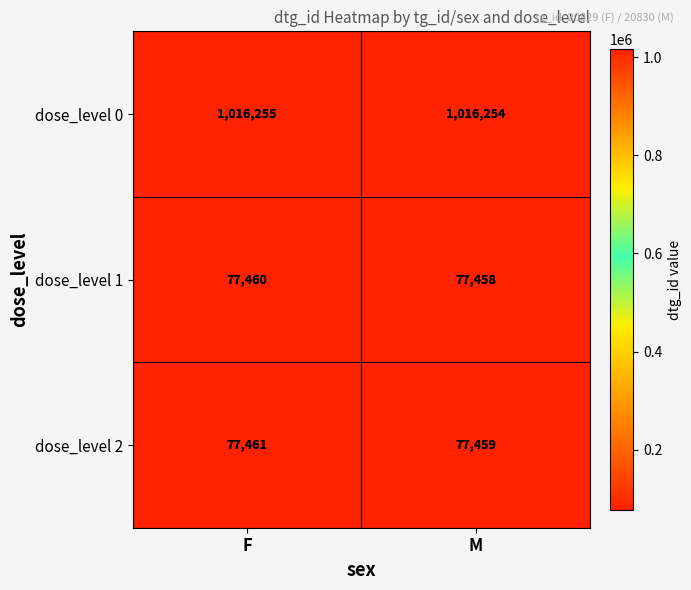

What is the difference between the highest and lowest values at F?

938795